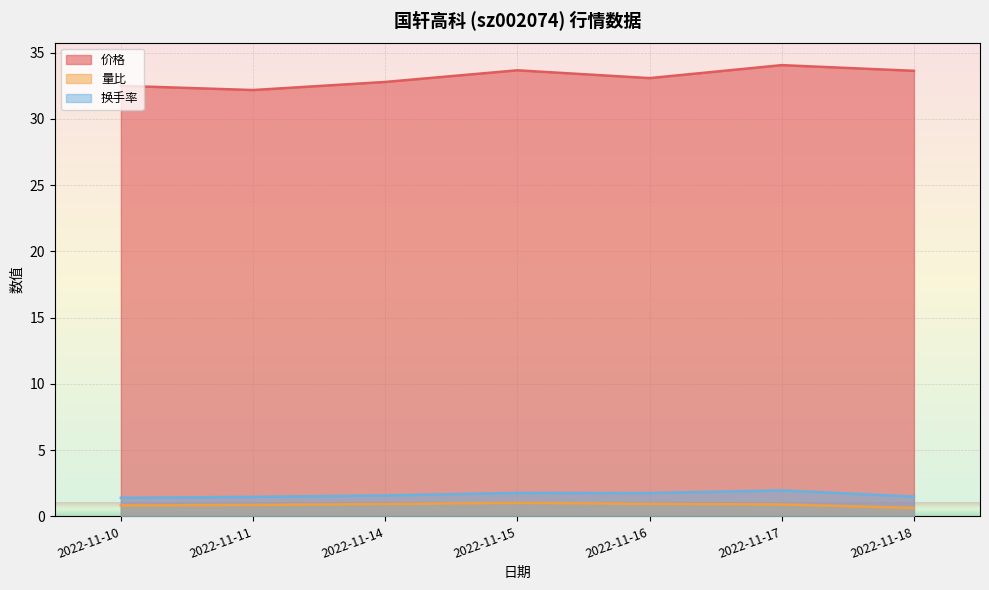

What is the average value of the 量比 series?

0.9